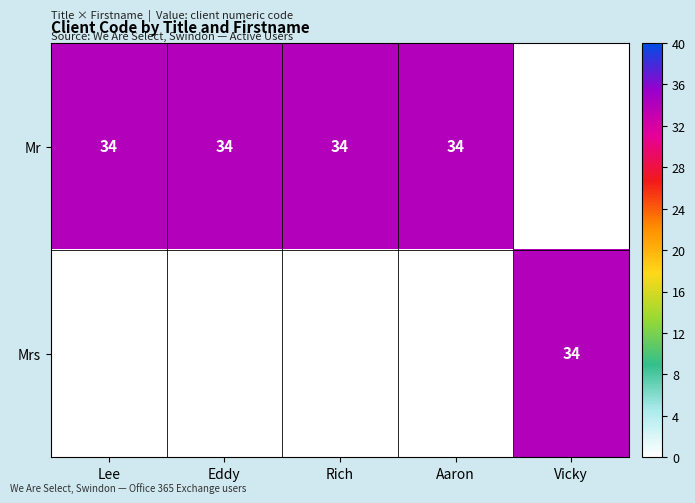

The value of Mr at Lee is 49. True or false?

False